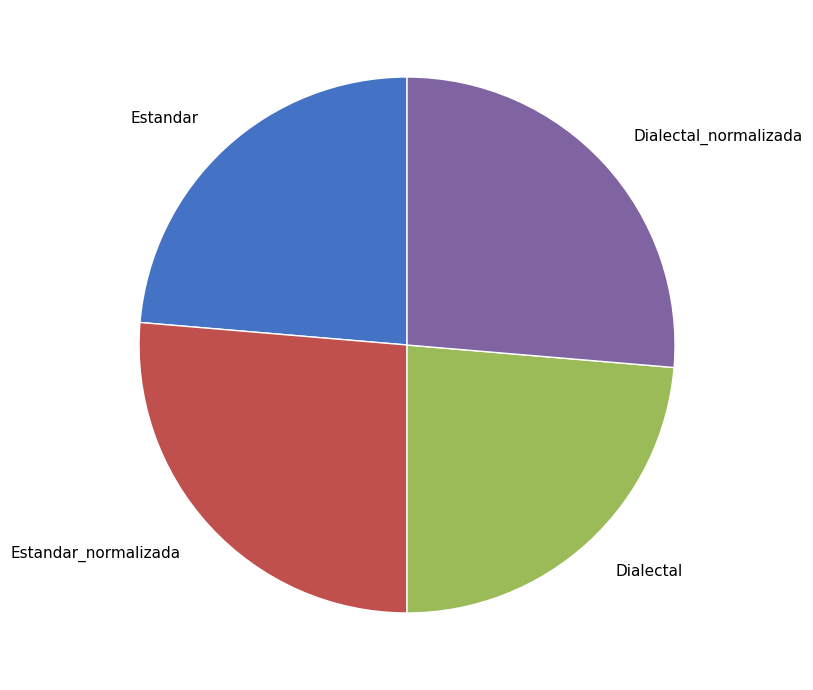

How many slices are in this pie chart?

4